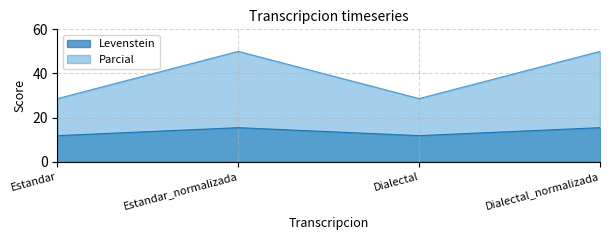

Rank the series by their maximum value, from highest to lowest.

Parcial, Levenstein